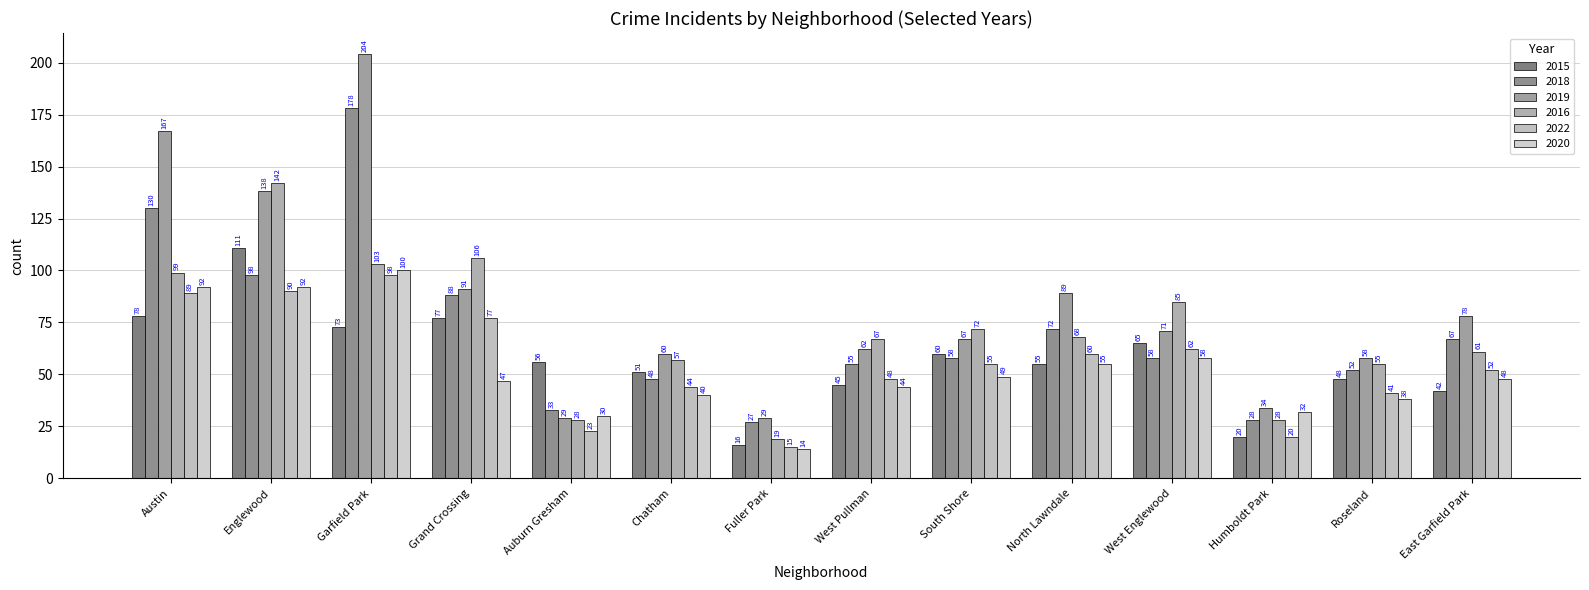

List the labels in order of 2015 value, smallest first.

Fuller Park, Humboldt Park, East Garfield Park, West Pullman, Roseland, Chatham, North Lawndale, Auburn Gresham, South Shore, West Englewood, Garfield Park, Grand Crossing, Austin, Englewood